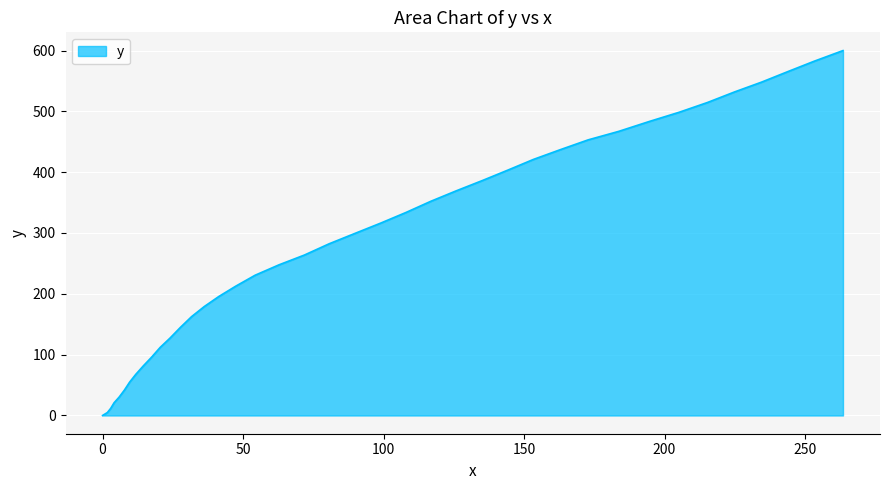

What is the greatest value displayed?

599.9